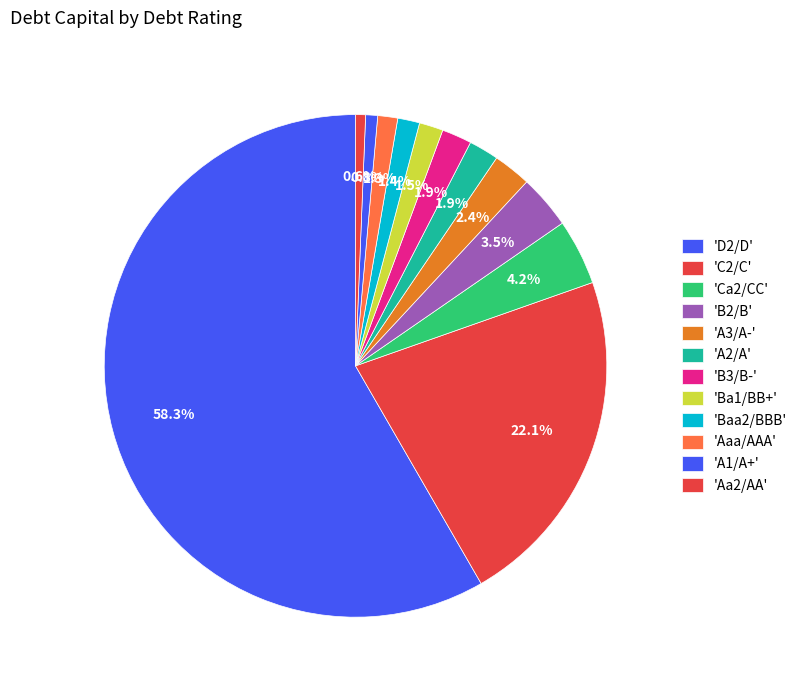

How many slices are in this pie chart?

12